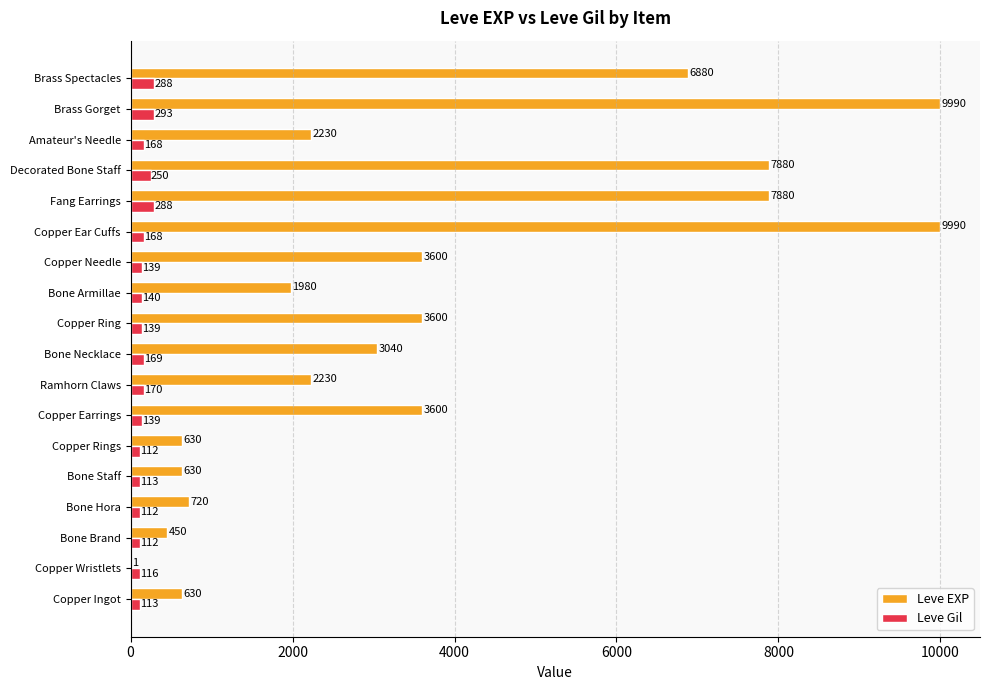

What is the sum of all Leve Gil values?

3029